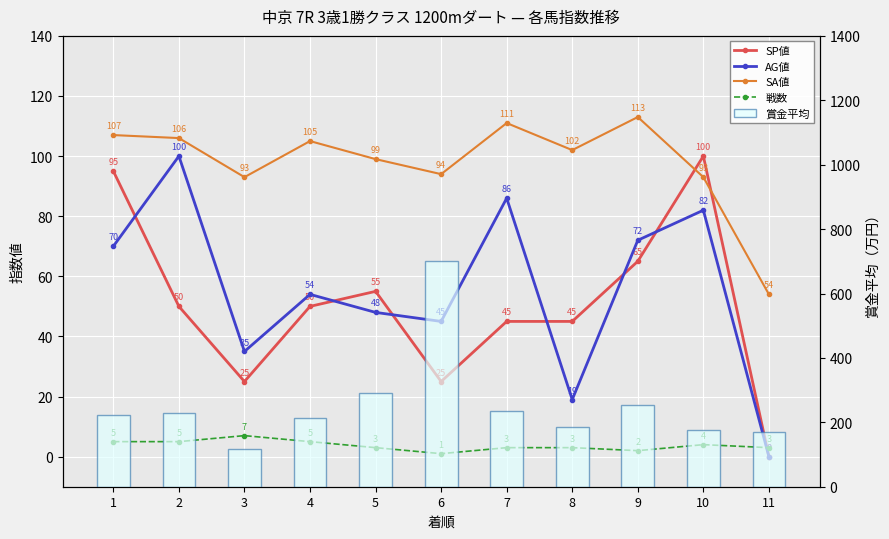

Reading left to right, what are all the values shown in this chart?

SP値: 1=95	2=50	3=25	4=50	5=55	6=25	7=45	8=45	9=65	10=100	11=0
AG値: 1=70	2=100	3=35	4=54	5=48	6=45	7=86	8=19	9=72	10=82	11=0
SA値: 1=107	2=106	3=93	4=105	5=99	6=94	7=111	8=102	9=113	10=93	11=54
戦数: 1=5	2=5	3=7	4=5	5=3	6=1	7=3	8=3	9=2	10=4	11=3
賞金平均: 1=224	2=230	3=117	4=213	5=290	6=700	7=236	8=187	9=255	10=177	11=170